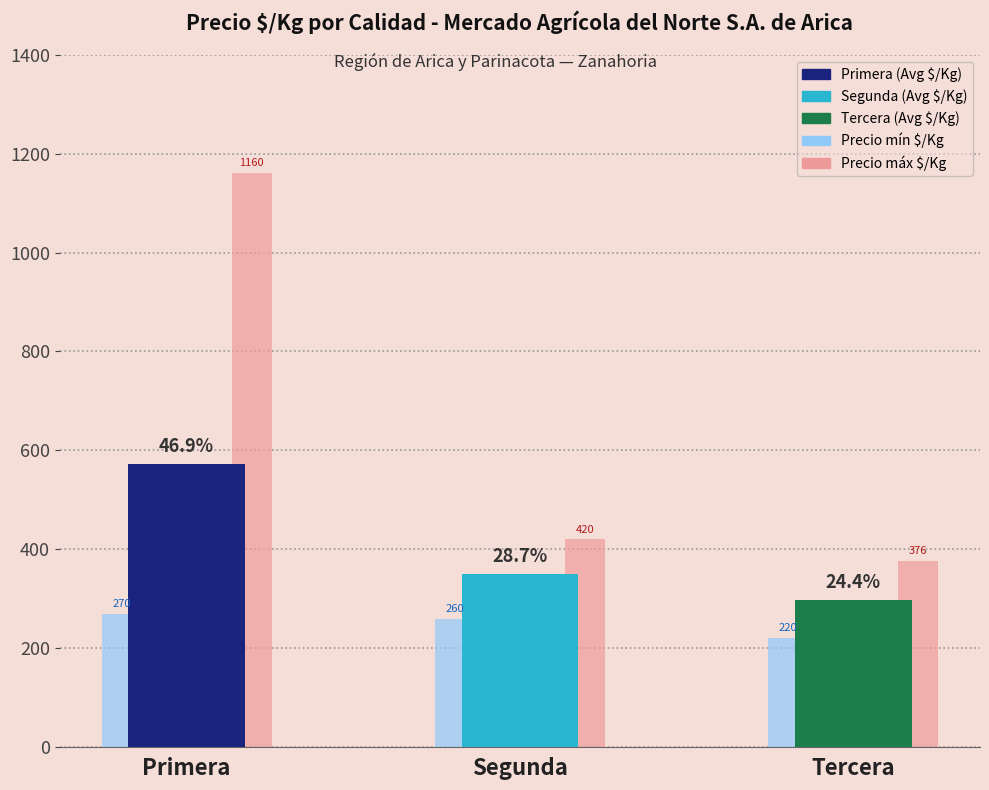

What is the value of the Precio máx $/Kg bar at the 2nd from the left?

420